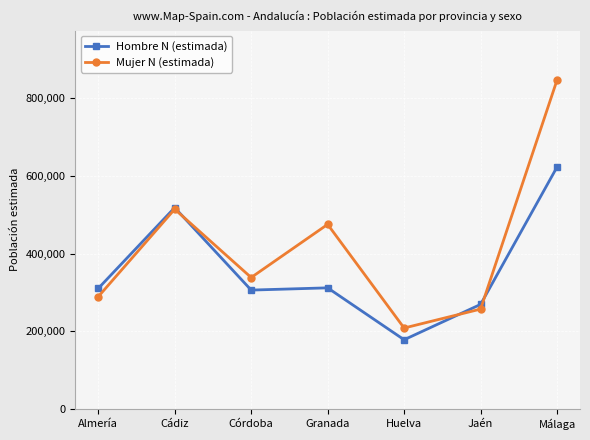

The Hombre N (estimada) series shows 277315 at Huelva. True or false?

False